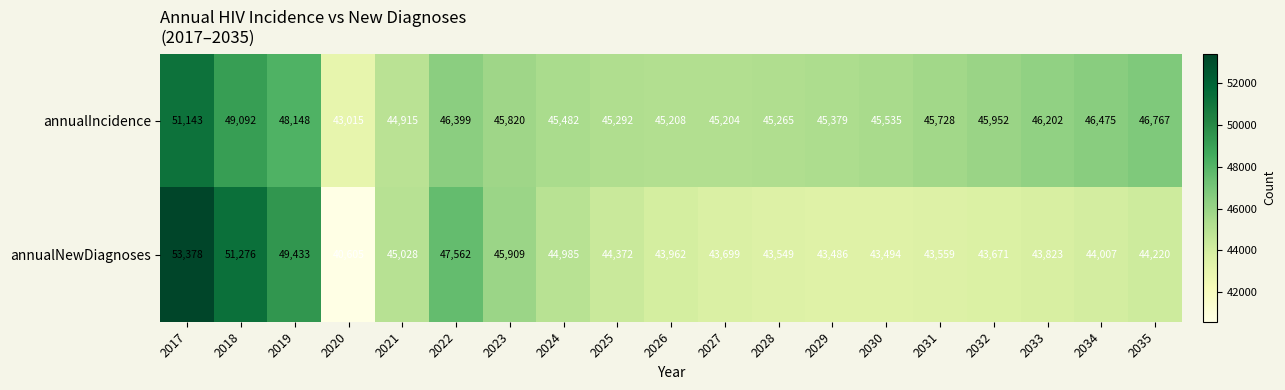

Which series has the largest total across all categories?

annualIncidence